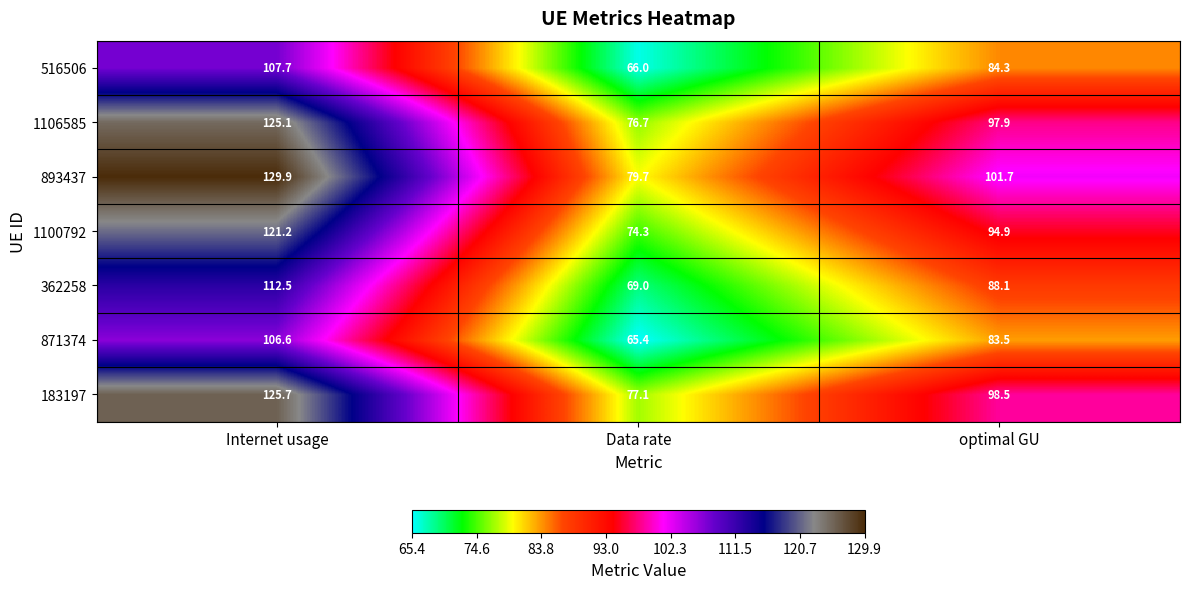

Which series has the largest range (max minus min)?

893437